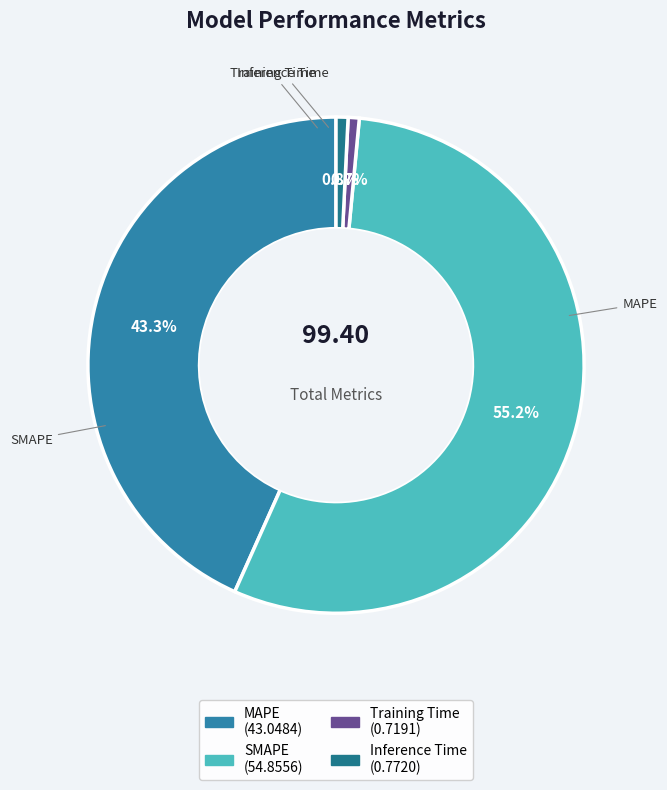

What percentage do MAPE and Inference Time together represent?

44.1%